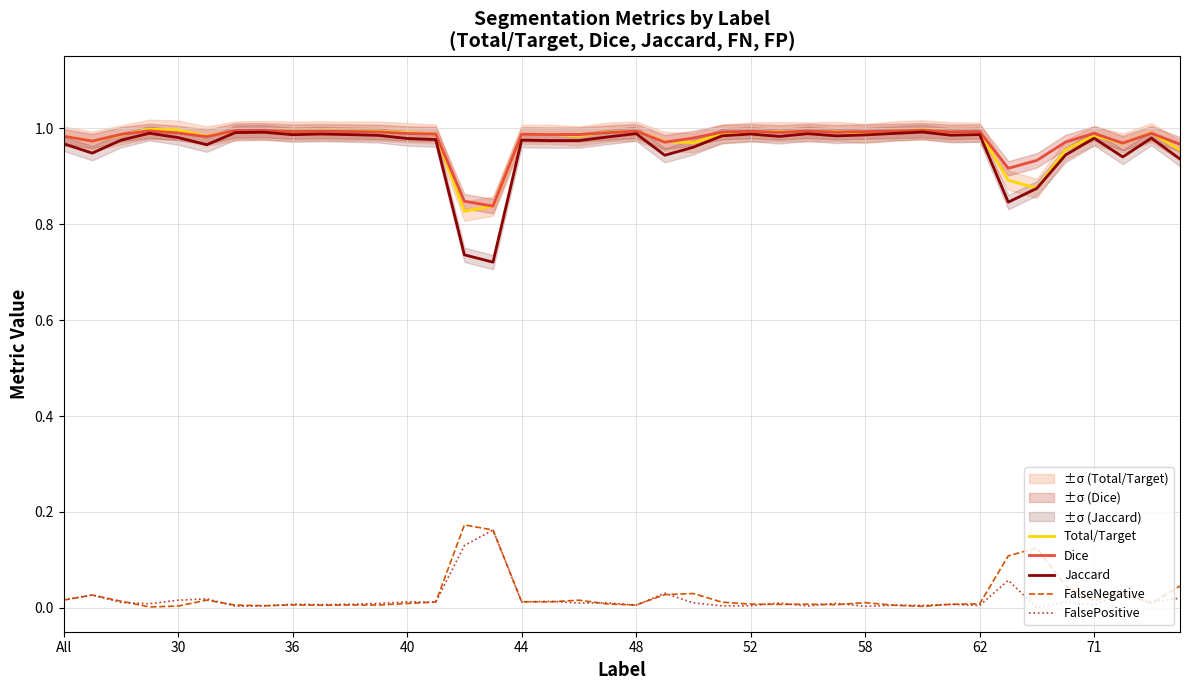

True or false: Dice and FalsePositive intersect in this chart.

False